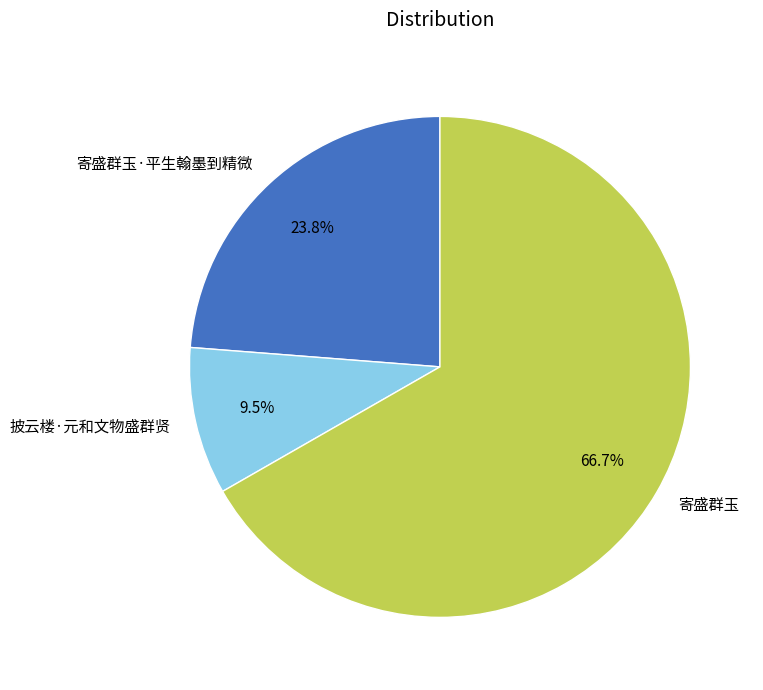

Is 寄盛群玉 the majority of the pie?

Yes